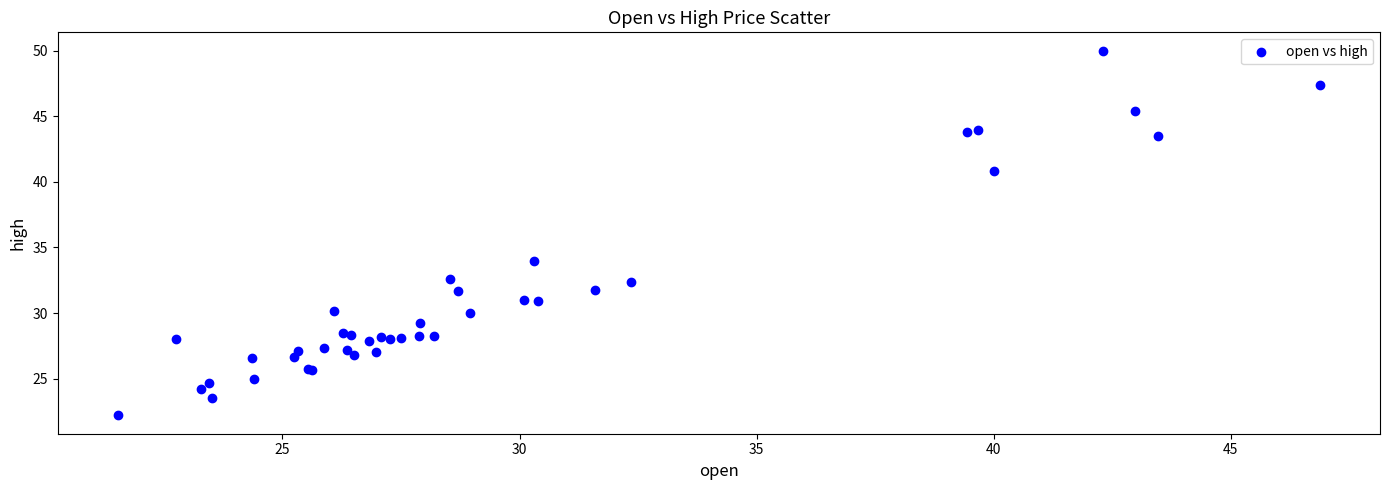

What Y value in the scatter plot is closest to 36?

34.0